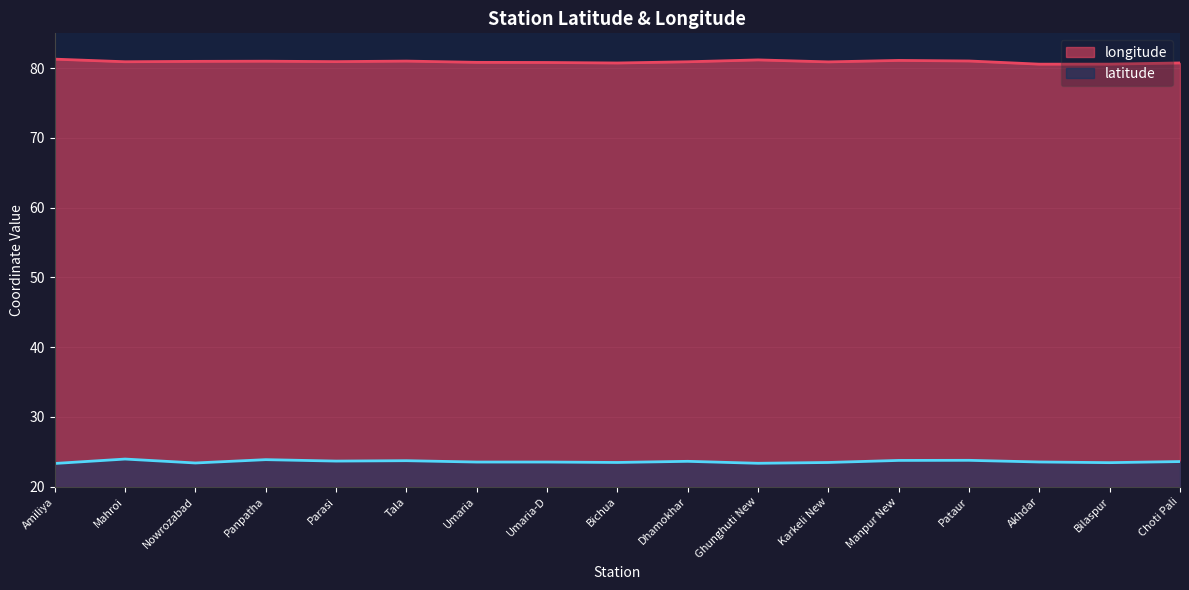

At which category does latitude reach its first local peak?

Mahroi